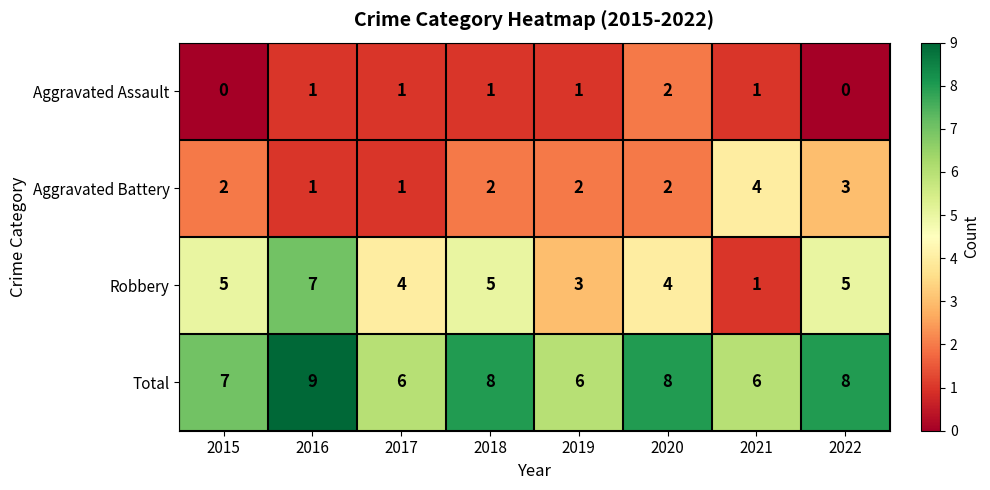

At which label is Total closest to 7?

2015